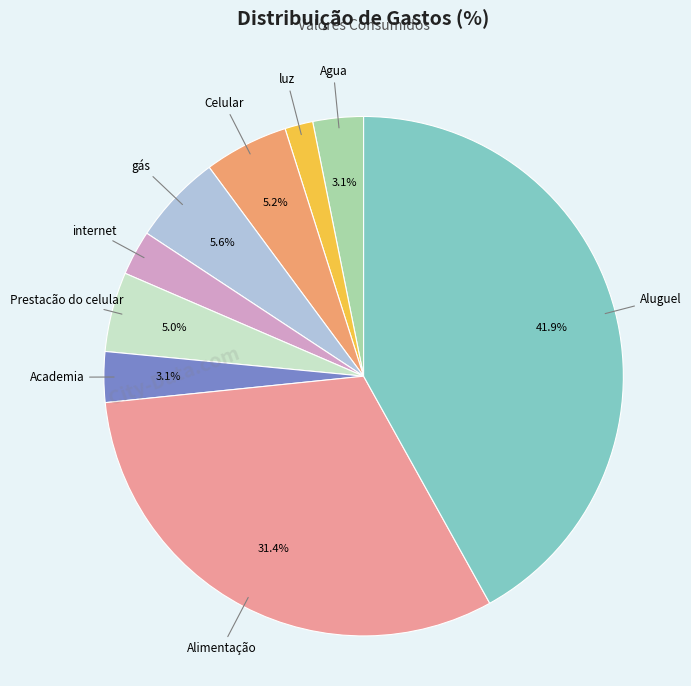

Is there any slice that represents more than half of the pie?

No